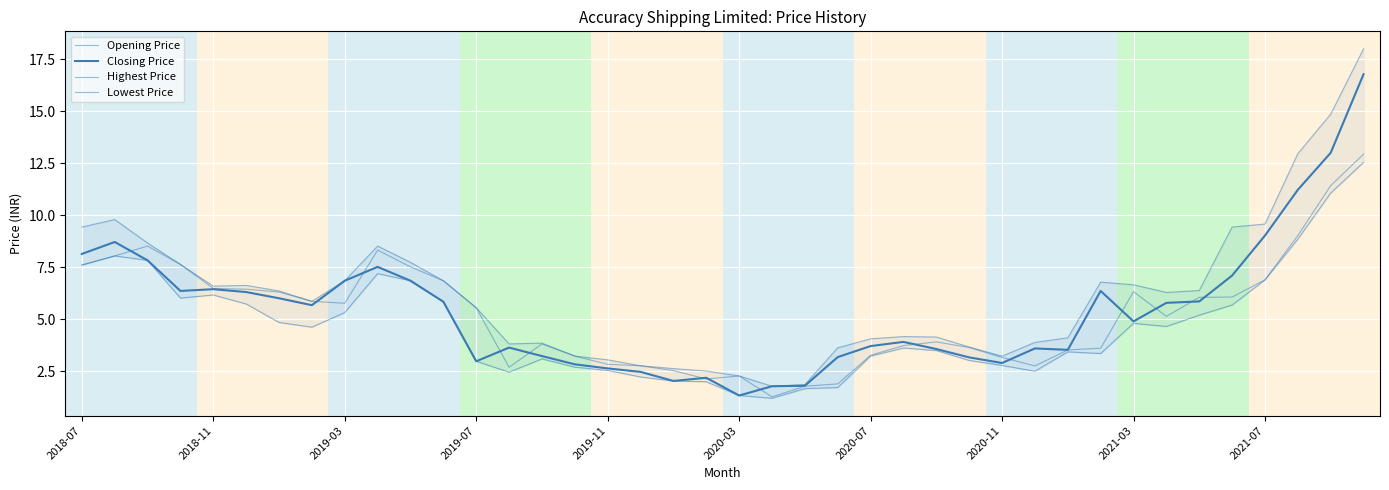

In Highest Price, how many points are lower than both neighbors (excluding endpoints)?

6